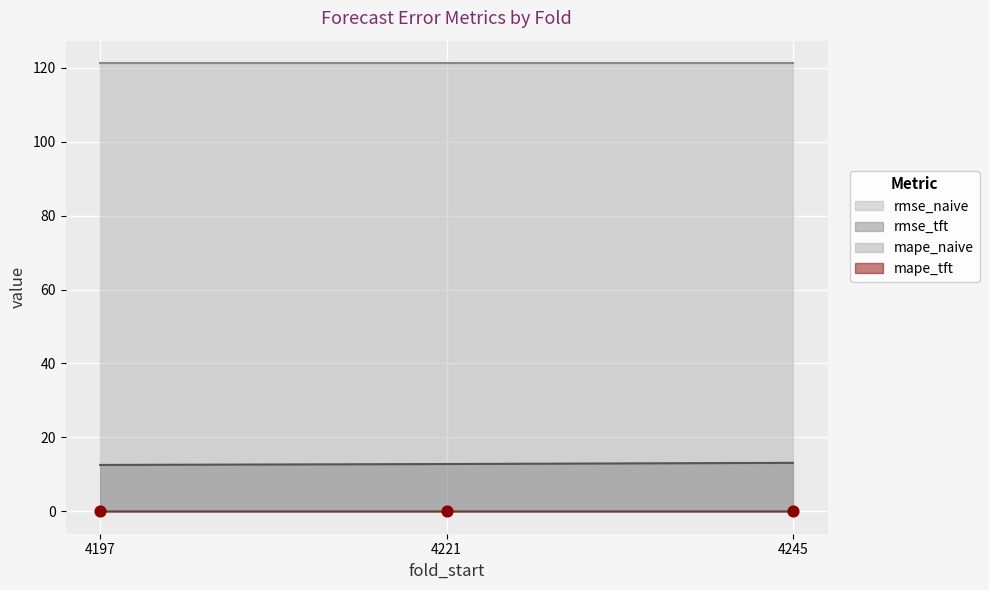

What is the total value across all series at 4221?

12.8